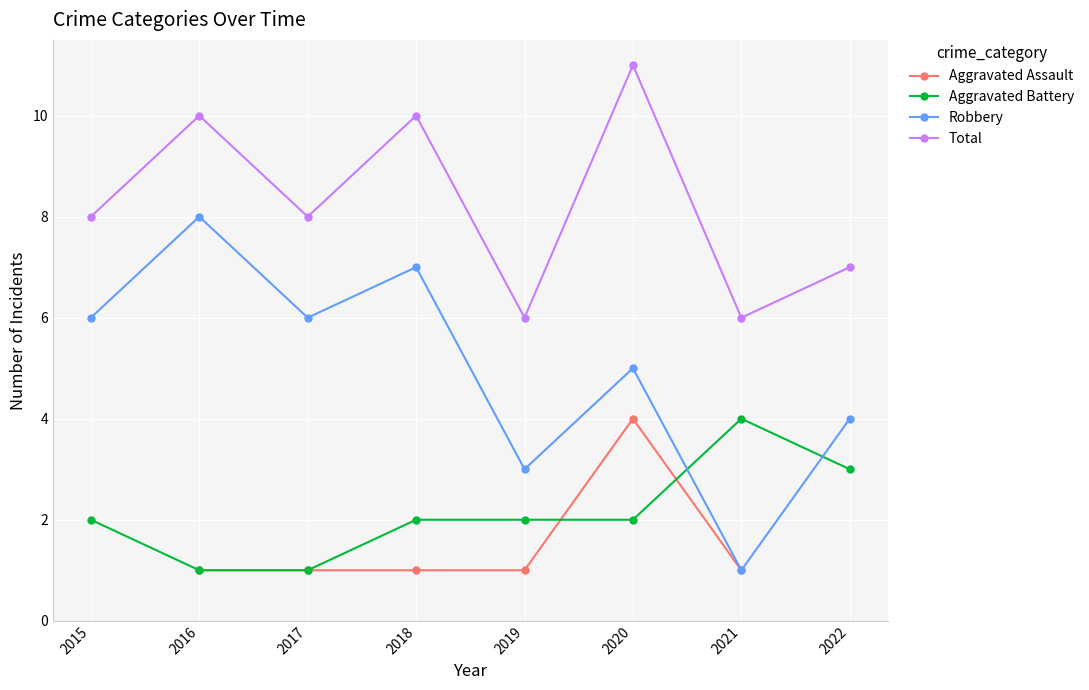

At which category does Aggravated Assault reach its first local peak?

2020